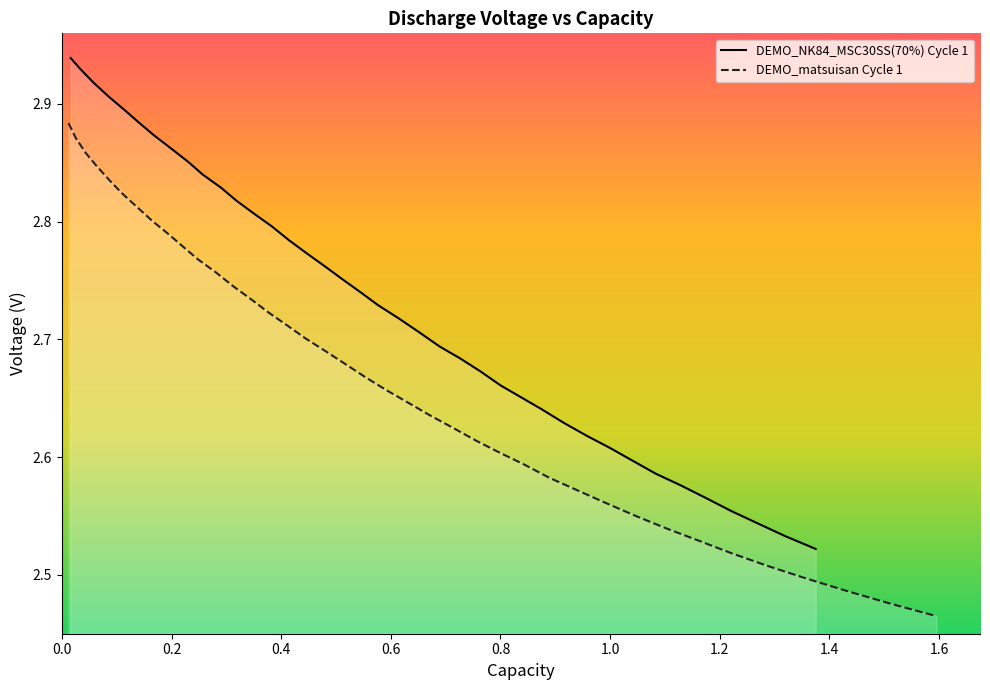

Reading left to right, extract all data points from this chart.

DEMO_NK84_MSC30SS(70%) Voltage: 2.9	2.9	2.9	2.9	2.9	2.9	2.9	2.9	2.9	2.8	2.8	2.8	2.8	2.8	2.8	2.8	2.8	2.8	2.7	2.7	2.7	2.7	2.7	2.7	2.7	2.7	2.7	2.6	2.6	2.6	2.6	2.6	2.6	2.6	2.6	2.6	2.5	2.5	2.5
DEMO_matsuisan Voltage: 2.9	2.9	2.9	2.8	2.8	2.8	2.8	2.8	2.8	2.8	2.8	2.8	2.7	2.7	2.7	2.7	2.7	2.7	2.7	2.7	2.7	2.6	2.6	2.6	2.6	2.6	2.6	2.6	2.6	2.6	2.5	2.5	2.5	2.5	2.5	2.5	2.5	2.5	2.5